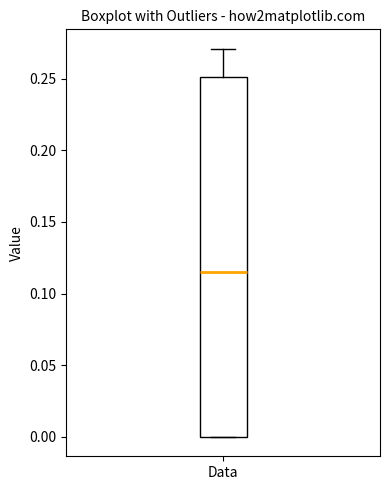

Read this box plot against the y-axis: the position of the median line, the range covered by the box, and the ends of both whiskers. The values are not printed on the chart, so give them approximately, as read against the axis.

median 0.115, box 0.000 to 0.250, whiskers 0.000 to 0.270